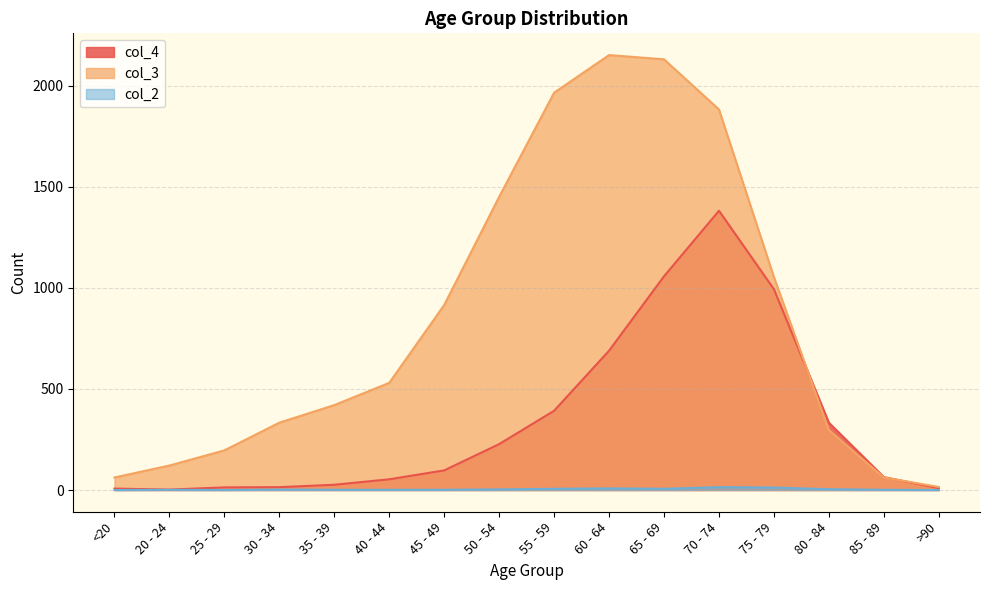

Which series has the widest spread of values?

col_3